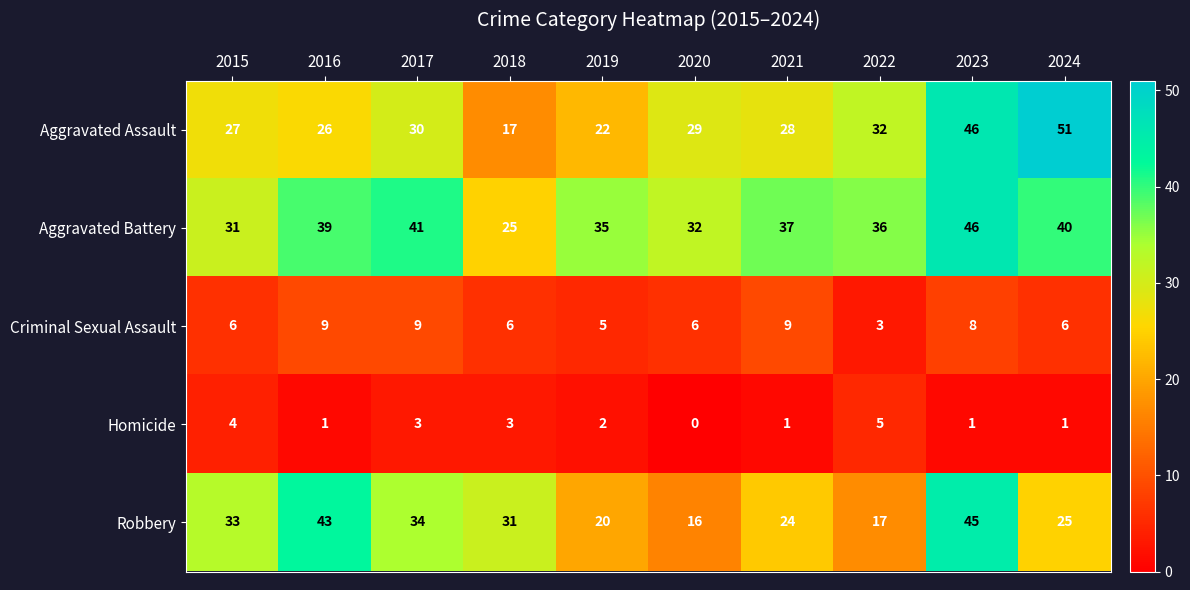

Rank the series by their maximum value, from lowest to highest.

Homicide, Criminal Sexual Assault, Robbery, Aggravated Battery, Aggravated Assault